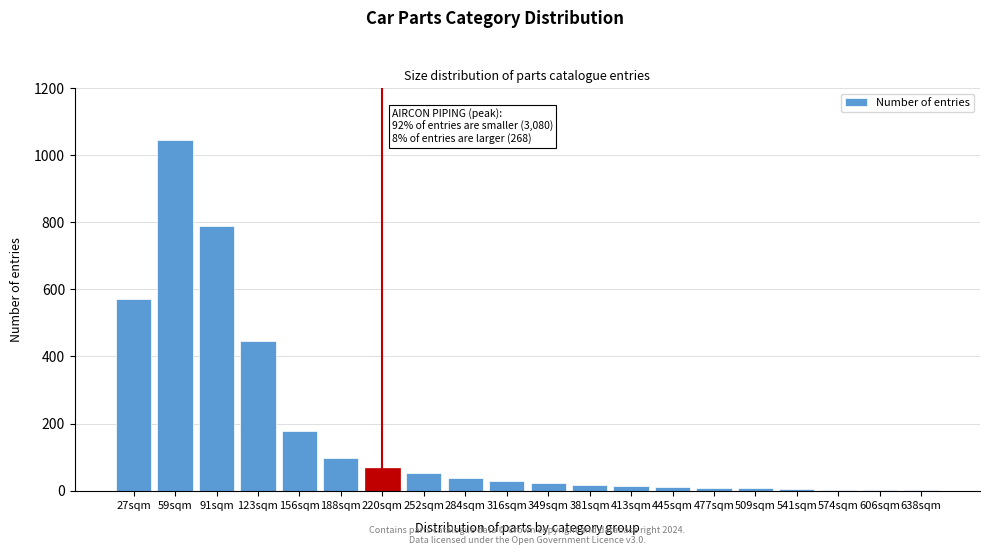

Where is the data nearest to the value 523?

27sqm